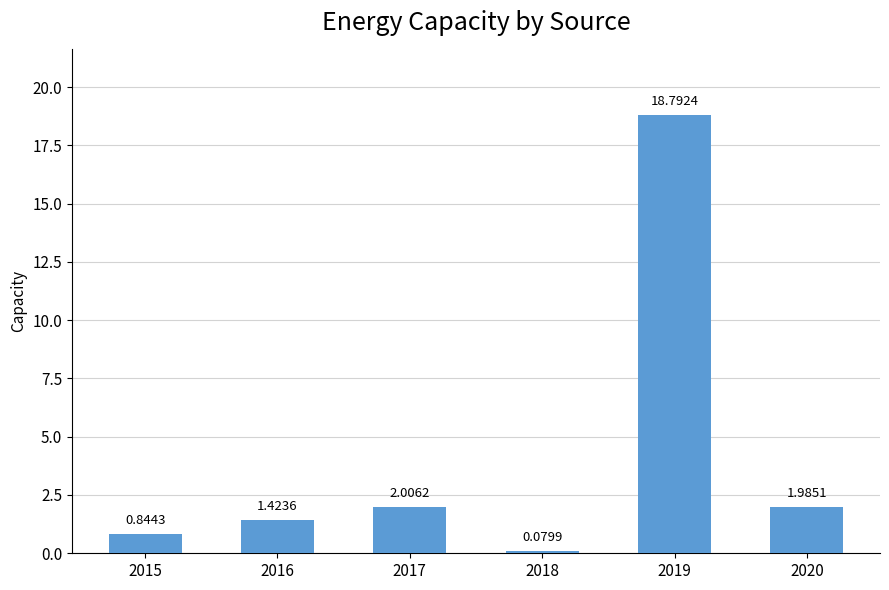

What is the sum of all values?

25.1